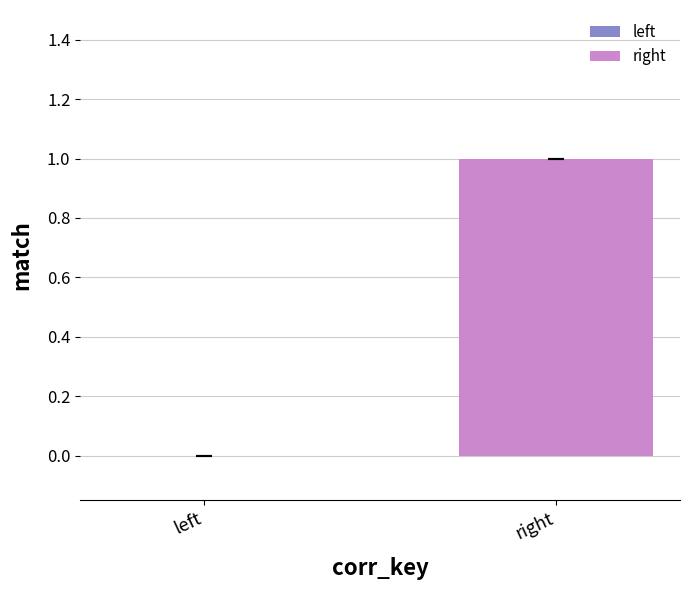

Reading right to left, what are all the values shown in this chart?

right=1	left=0